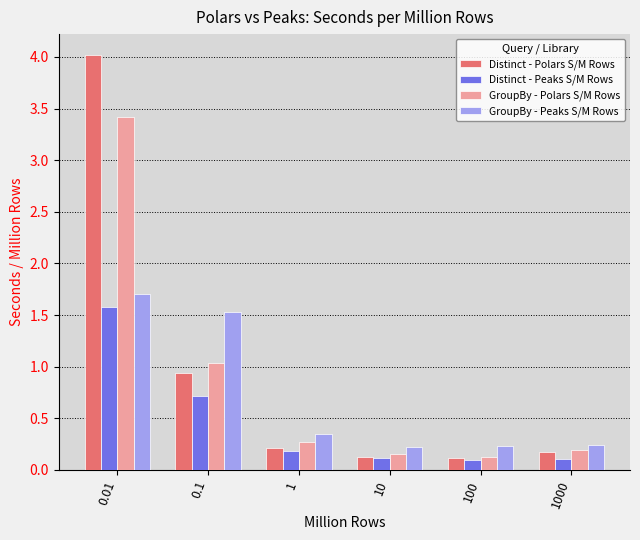

What is the total value across all series at 10?

0.6